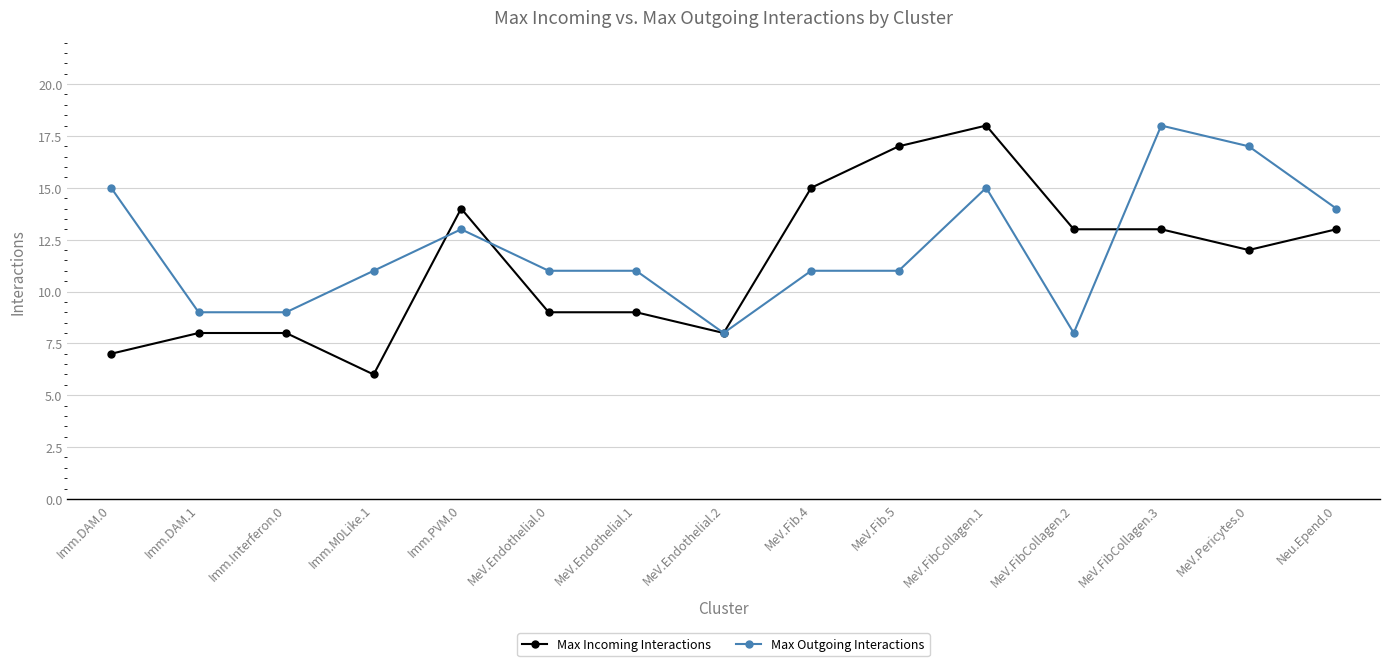

Reading left to right, extract all data points from this chart.

Max Incoming Interactions: 7	8	8	6	14	9	9	8	15	17	18	13	13	12	13
Max Outgoing Interactions: 15	9	9	11	13	11	11	8	11	11	15	8	18	17	14